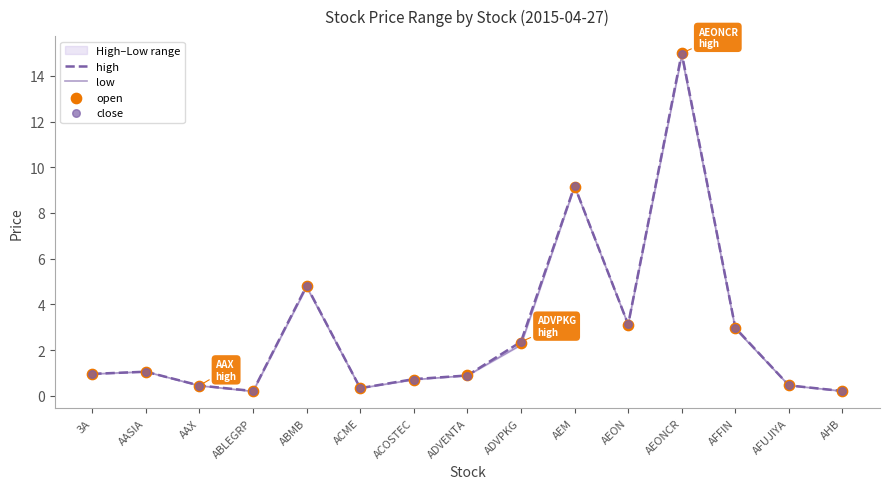

Which series contains the lowest Y value?

low